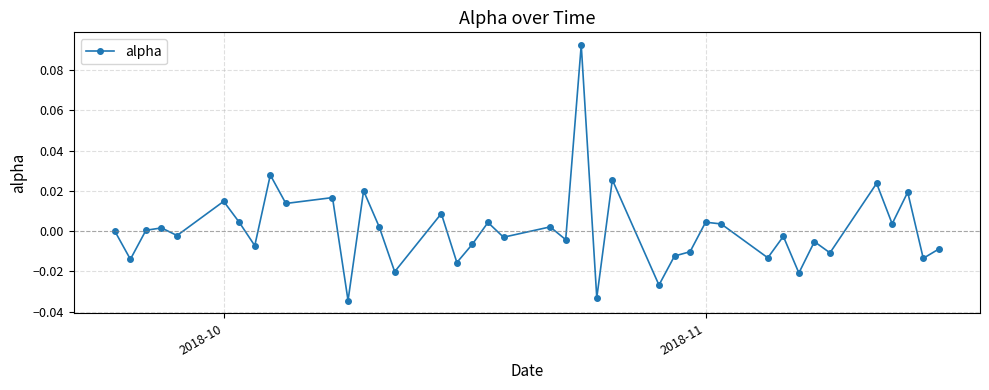

How many data points does each series have?

40